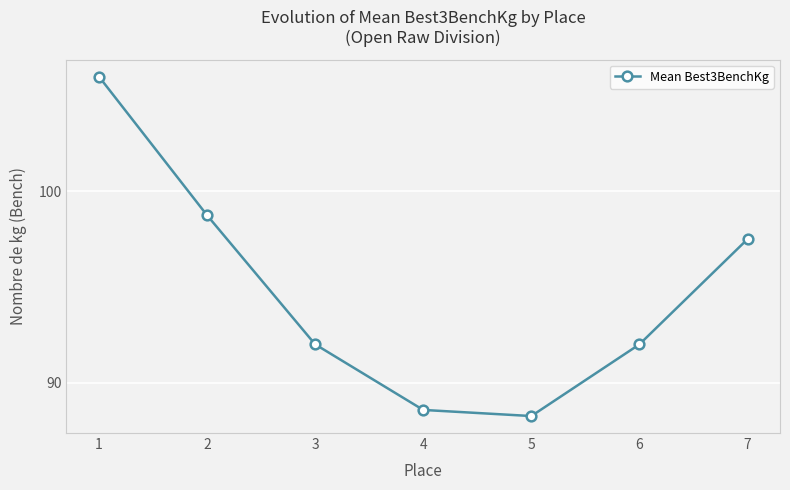

The chart shows a value of 39.3 at 5. True or false?

False